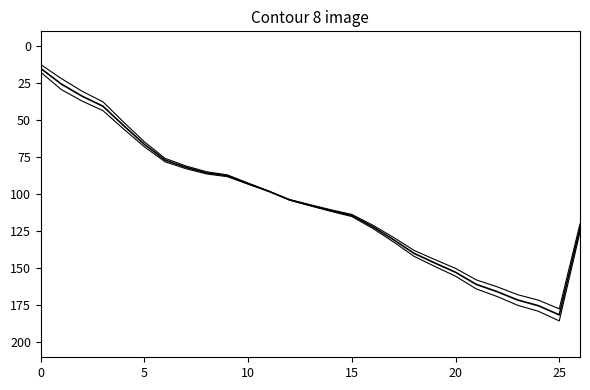

Does the chart have visible grid lines?

No